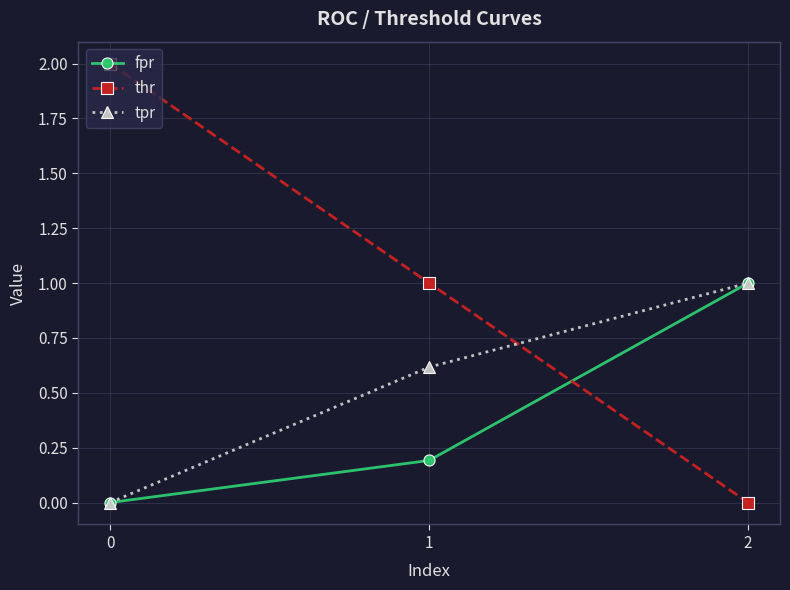

How many values in fpr are above zero?

2